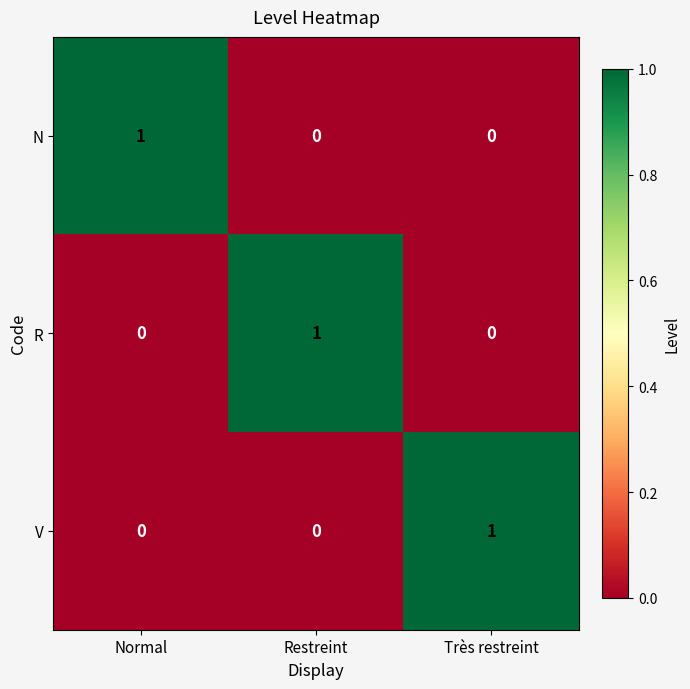

At which label does N reach its peak?

Normal